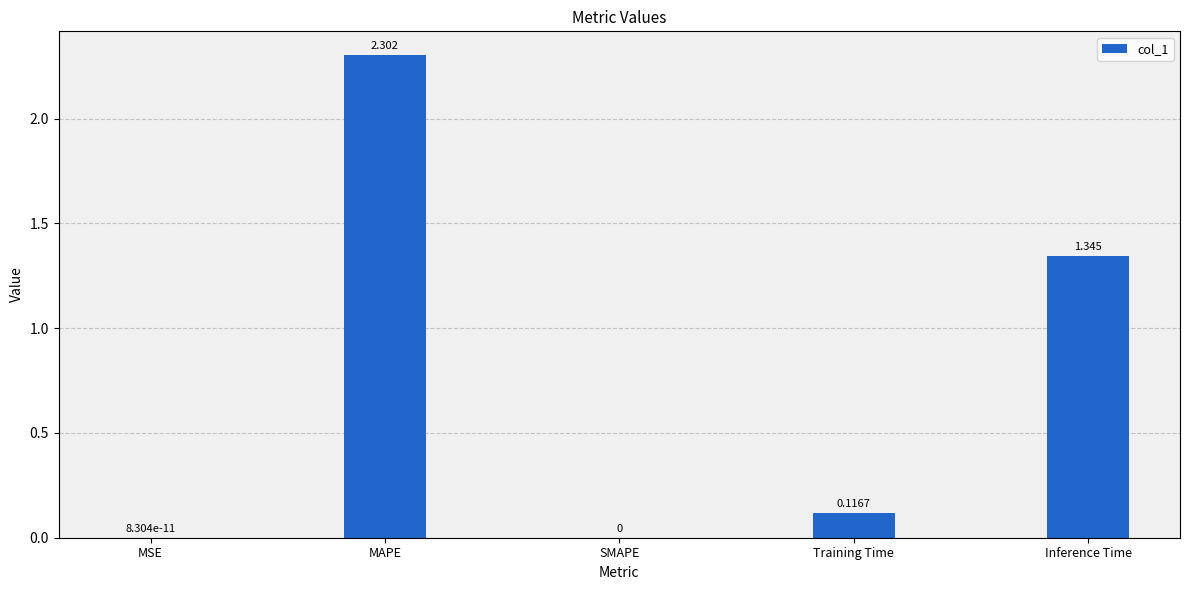

The value at Training Time is 0.2. True or false?

False